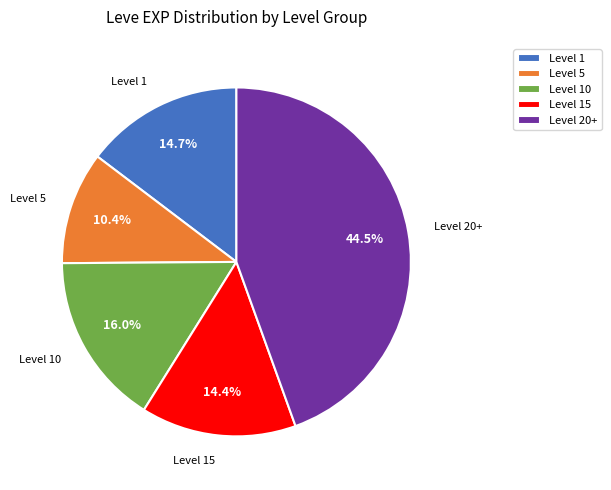

How many segments does this pie chart have?

5